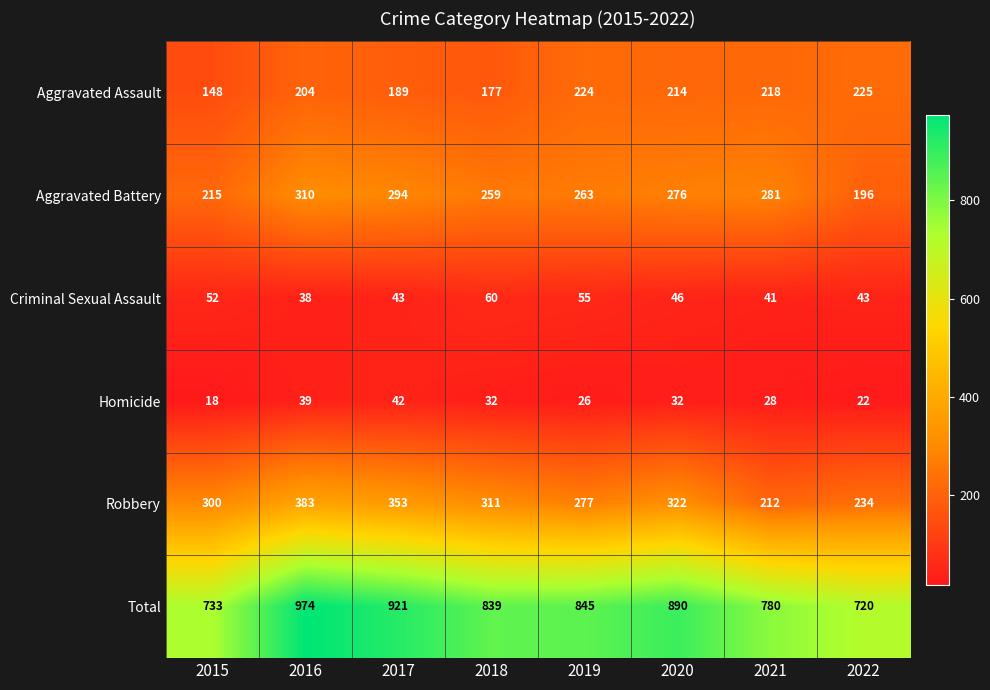

What is the spread (max minus min) of values at 2015?

715